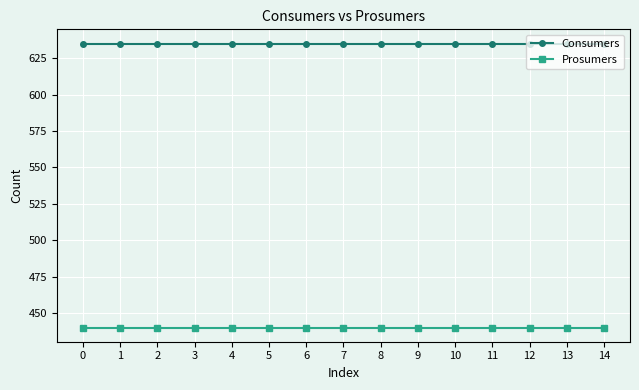

What is the value of the Prosumers point at the 15th from the left?

440